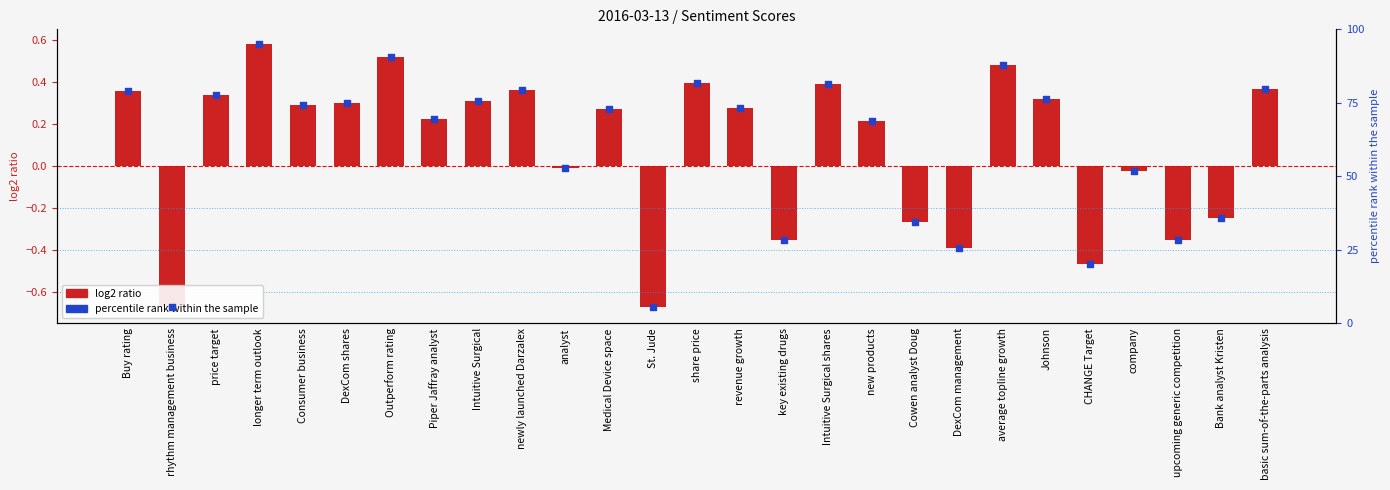

Is the value of log2 ratio at longer term outlook greater than the value of percentile rank within the sample at analyst?

No